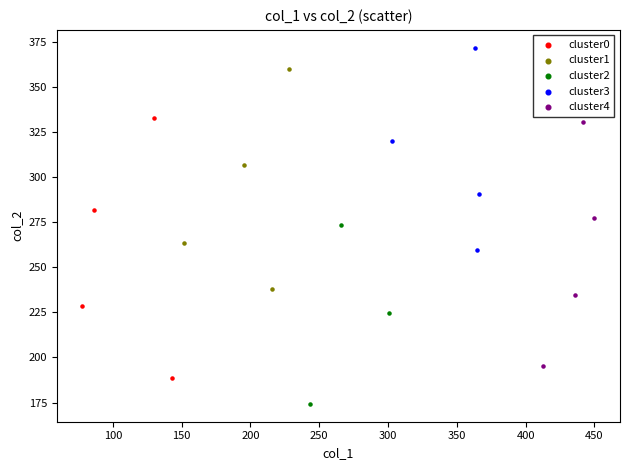

What are all the series names shown in the legend?

cluster0, cluster1, cluster2, cluster3, cluster4